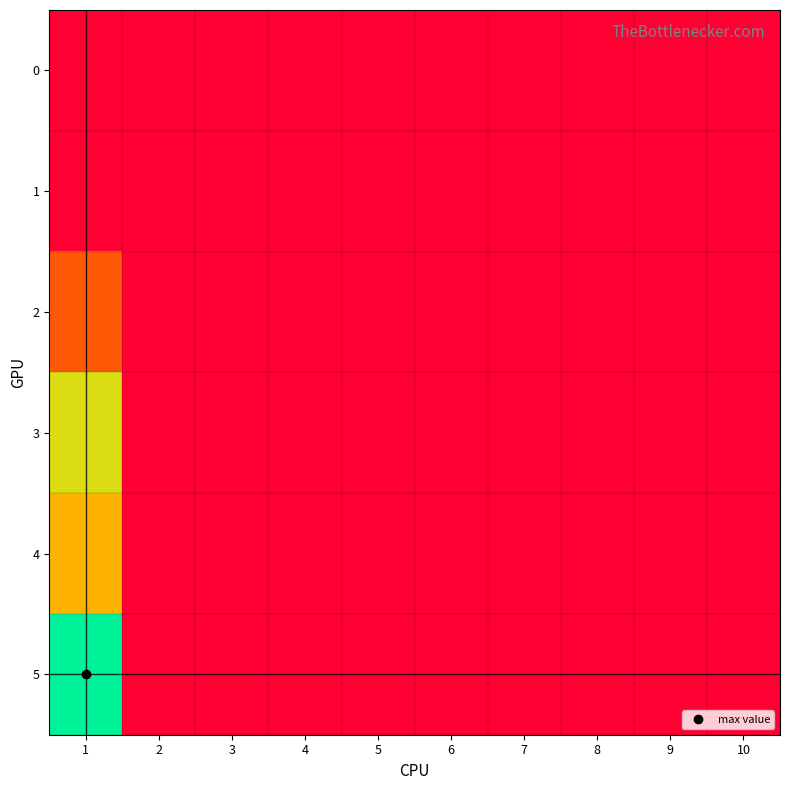

Reading right to left, what are all the values shown in this chart?

0: 10=0	9=0	8=0	7=0	6=0	5=0	4=0	3=0	2=0	1=0
1: 10=0	9=0	8=0	7=0	6=0	5=0	4=0	3=0	2=0	1=0
2: 10=0	9=0	8=0	7=0	6=0	5=0	4=0	3=0	2=0	1=46
3: 10=0	9=0	8=0	7=0	6=0	5=0	4=0	3=0	2=0	1=111
4: 10=0	9=0	8=0	7=0	6=0	5=0	4=0	3=0	2=0	1=87
5: 10=0	9=0	8=0	7=0	6=0	5=0	4=0	3=0	2=0	1=156